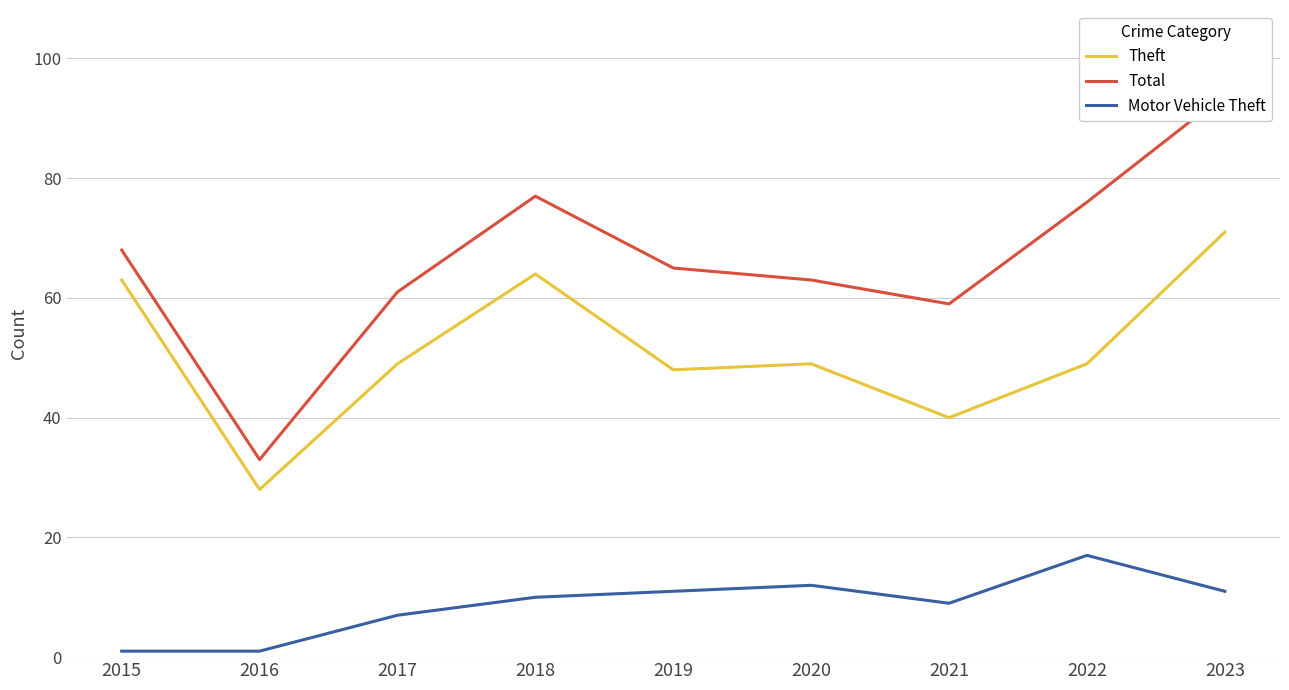

How many data points in Theft are above 49?

3